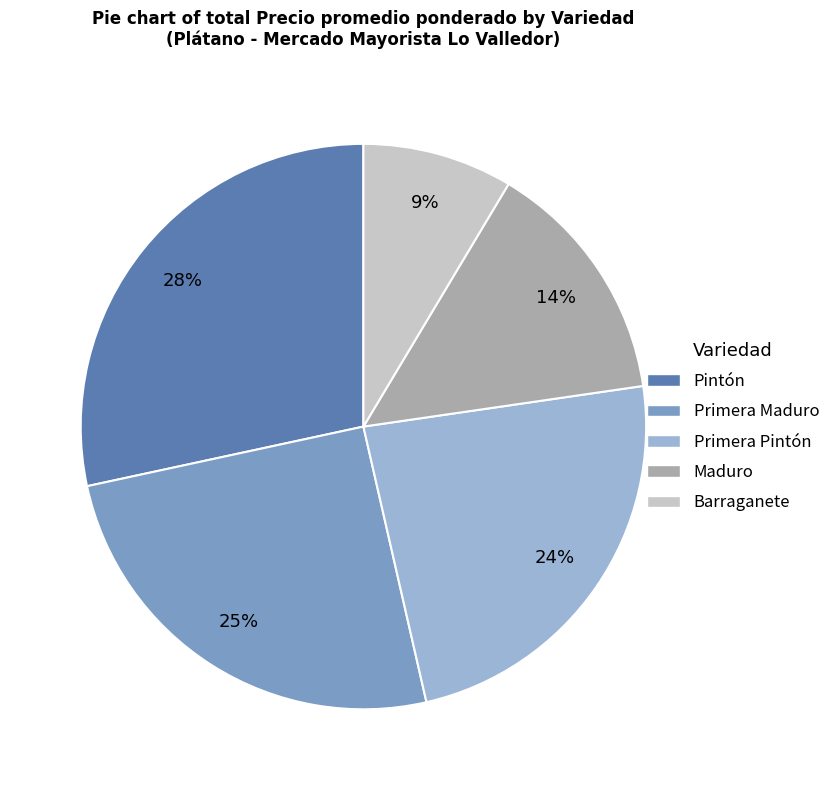

To the nearest percent, what is the average slice percentage?

20%